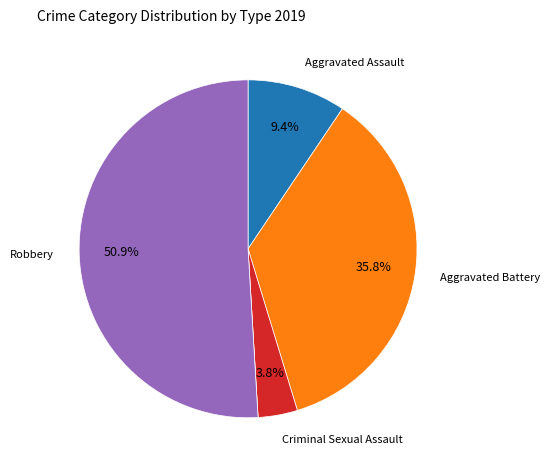

Does any single category account for the majority?

Yes